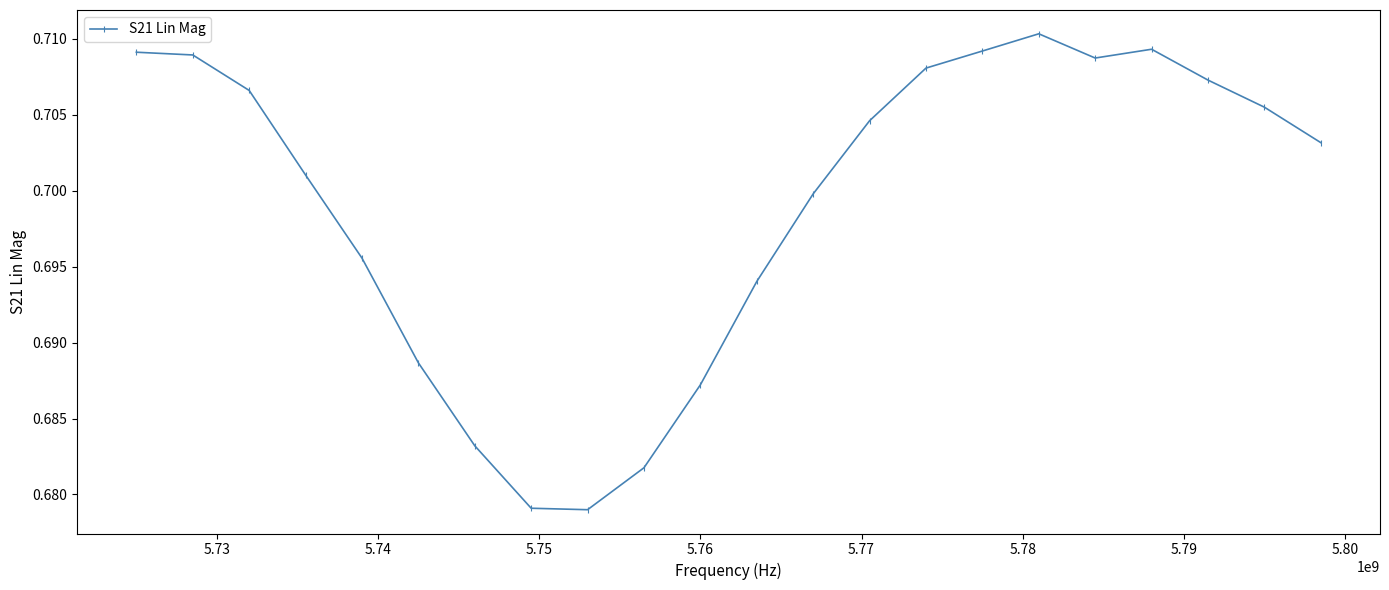

What is the sum of all values?

15.4